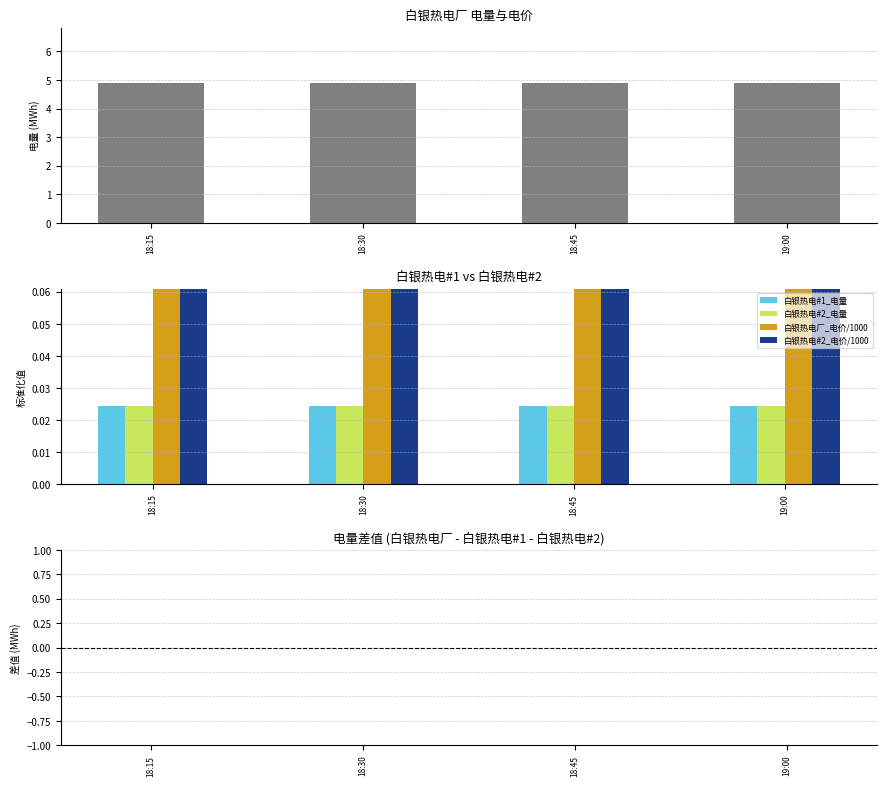

True or false: 白银热电厂_电量 has a value of 8.3 at 18:15.

False